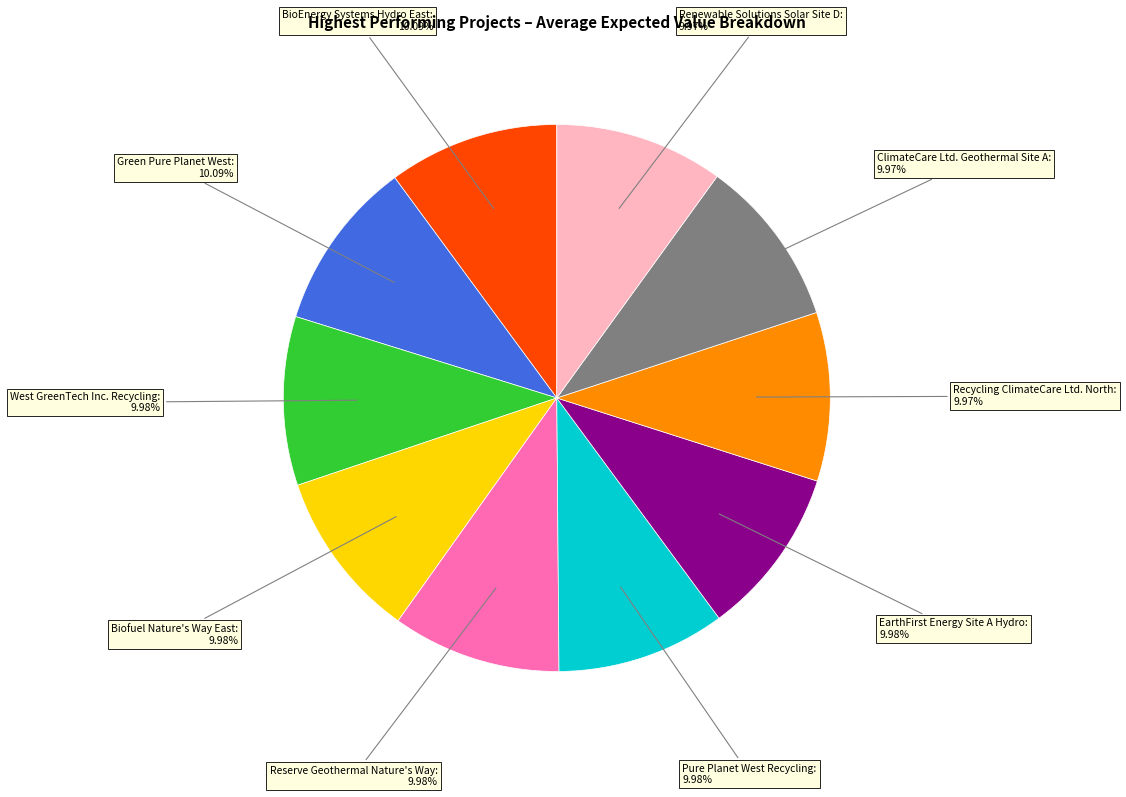

To the nearest percent, what is the average slice percentage?

10%